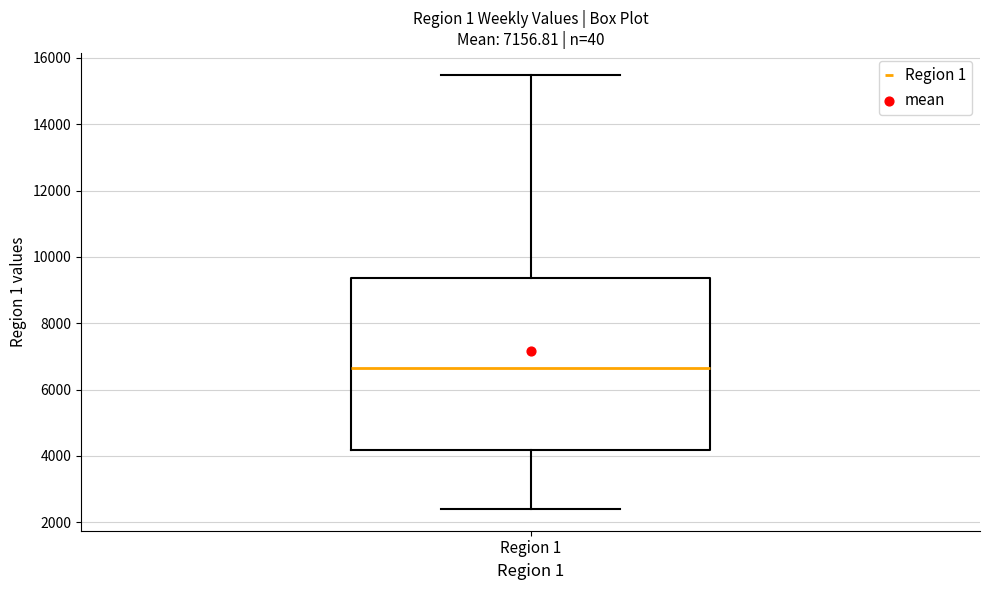

Transcribe this box plot: give where the median line is, the range the box spans, and where the two whiskers end, as read against the y-axis. The values are not printed on the chart, so give them approximately, as read against the axis.

median 6600, box 4200 to 9400, whiskers 2400 to 15400